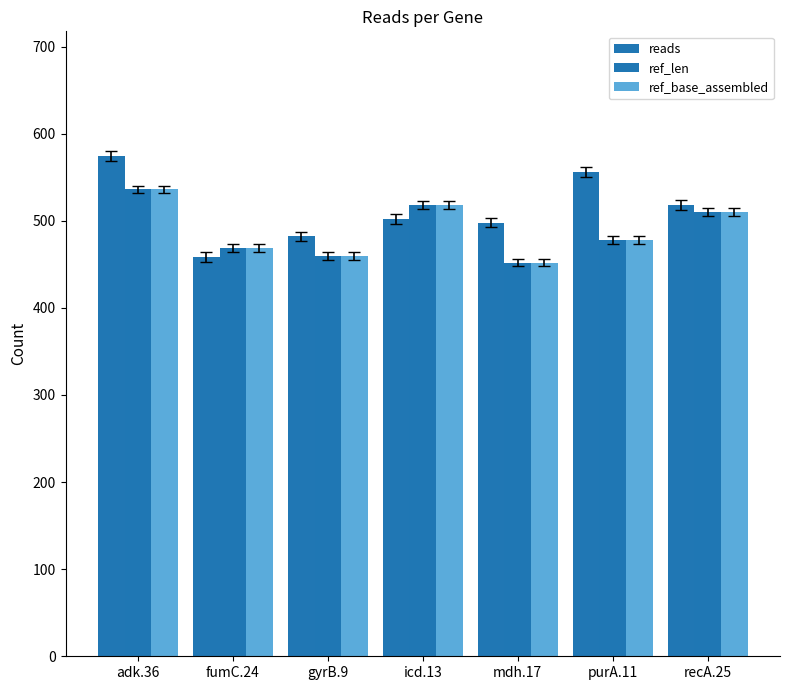

What is the value of the reads bar at the 5th from the left?

498